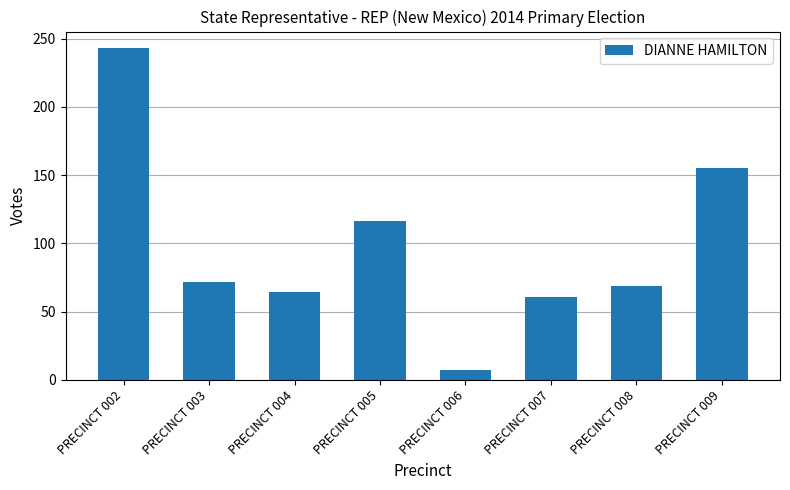

At which category does the chart reach its peak across all series?

PRECINCT 002